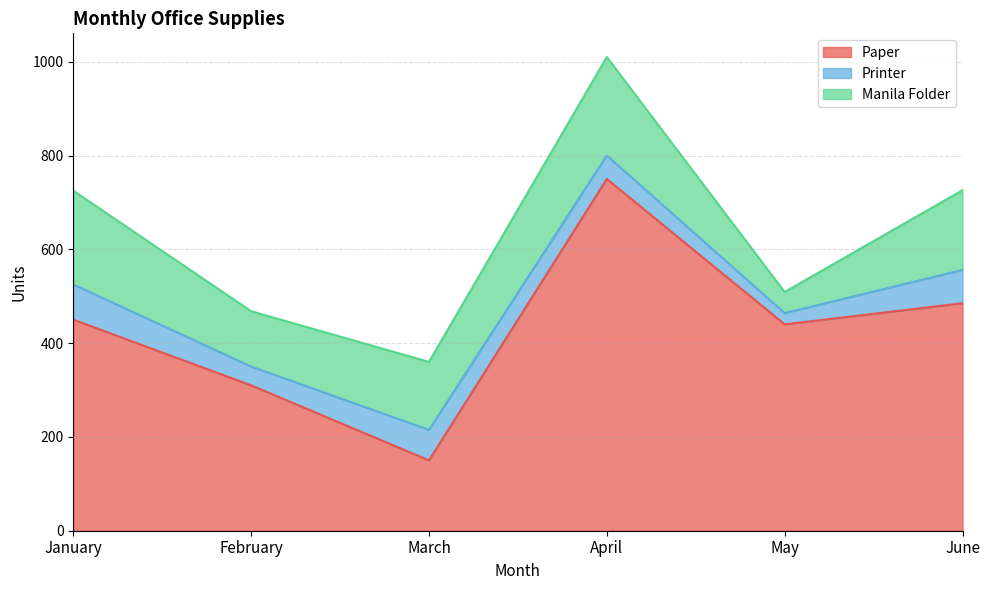

The Paper series shows 1302 at April. True or false?

False